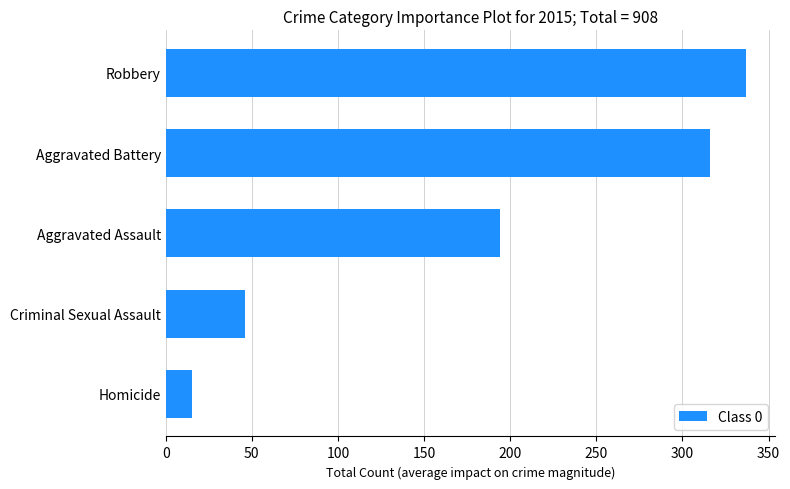

How many distinct data groups are displayed?

1